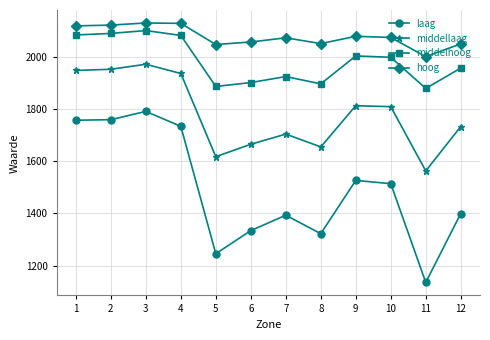

Does the chart display data point markers on the line(s)?

Yes